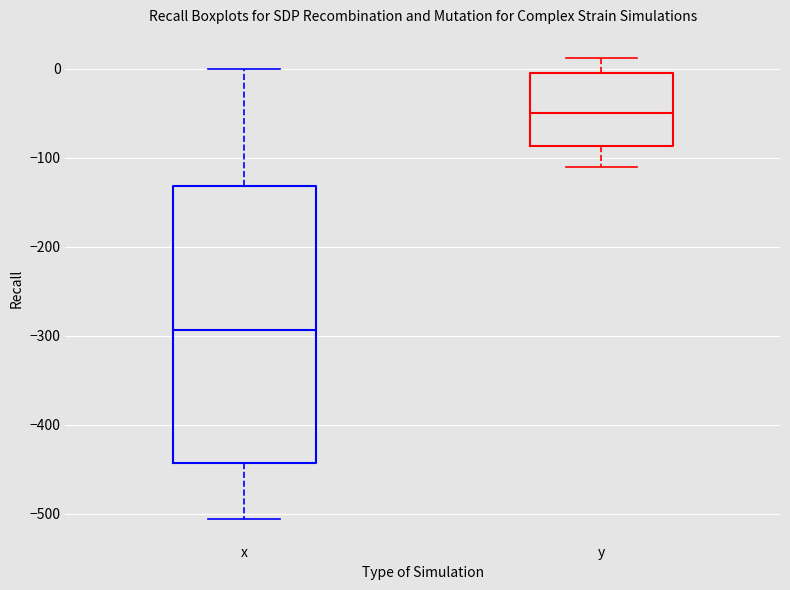

Reading left to right, read every box against the y-axis: the position of its median line, the range the box covers, and the ends of its whiskers. The values are not printed on the chart, so give them approximately, as read against the axis.

x: median -290, box -440 to -130, whiskers -510 to 0
y: median -50, box -90 to 0, whiskers -110 to 10